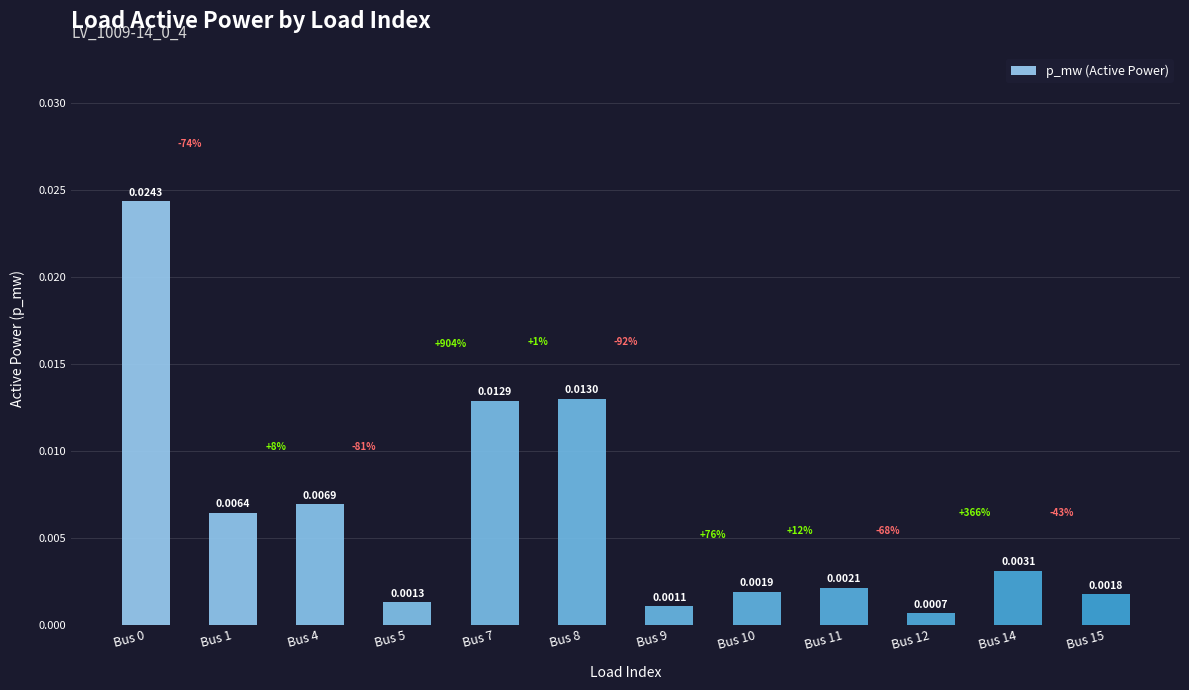

Where is the data nearest to the value 0?

Bus 12